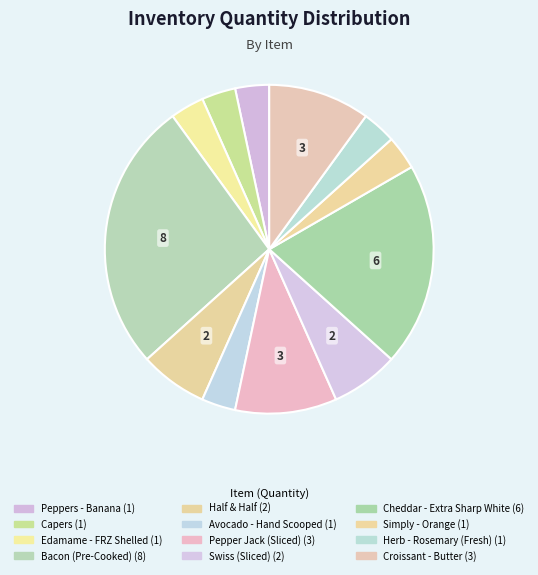

True or false: Herb - Rosemary (Fresh) accounts for 1% of the total.

False